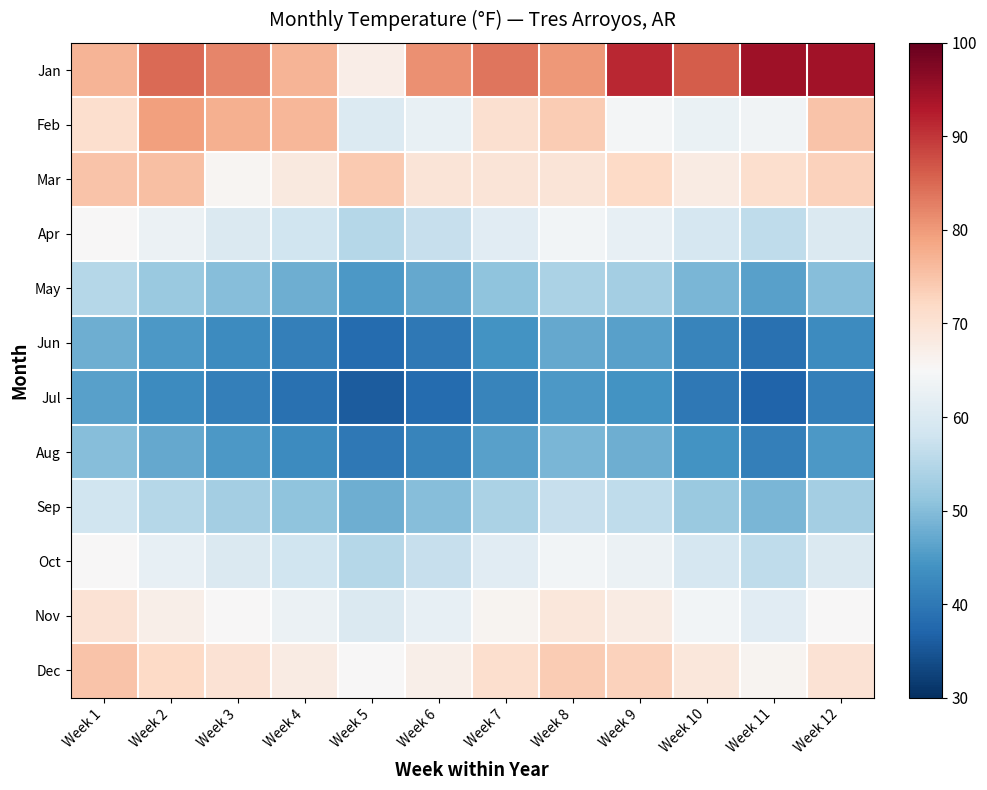

Between Week 6 and Week 1, which is larger?

Week 6